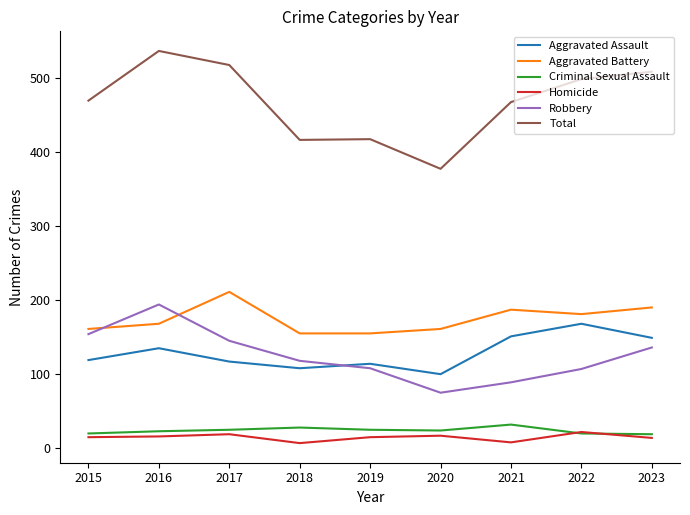

Which series changed the most between 2021 and 2022?

Total